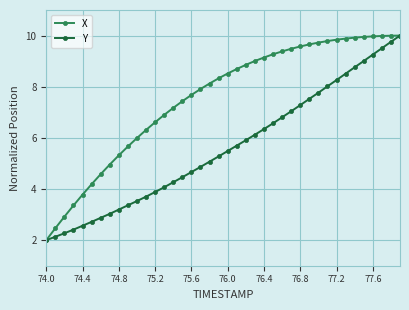

What is the maximum value shown in the chart?

10.0